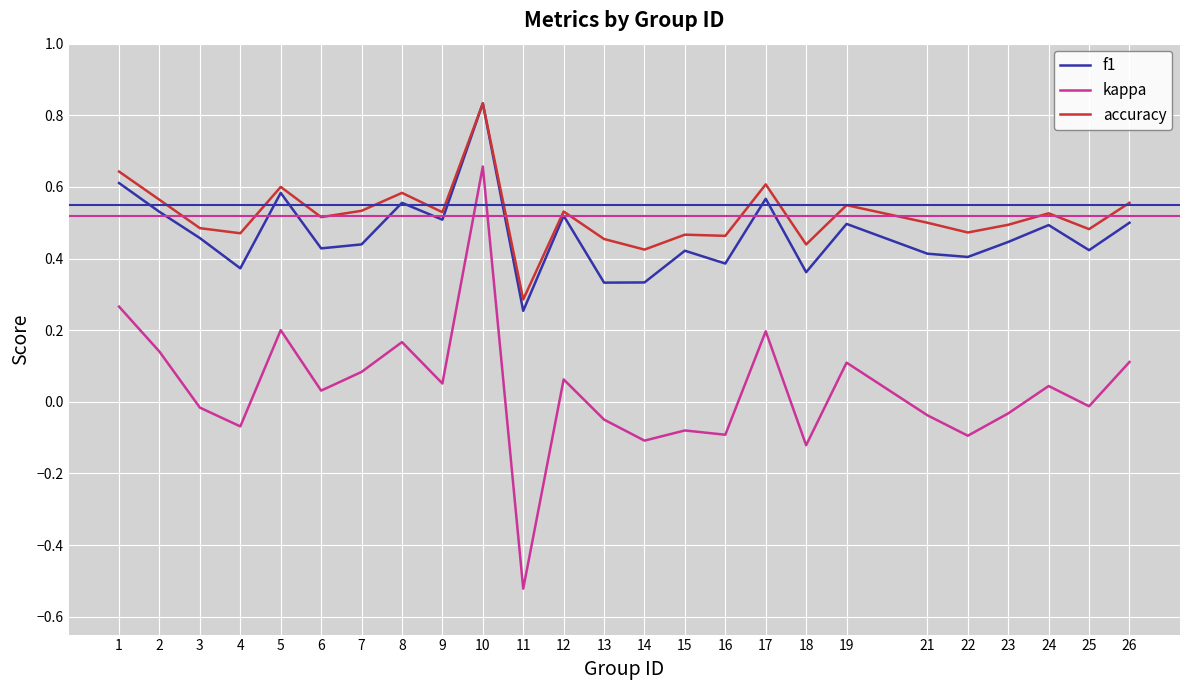

Does the chart display data point markers on the line(s)?

No